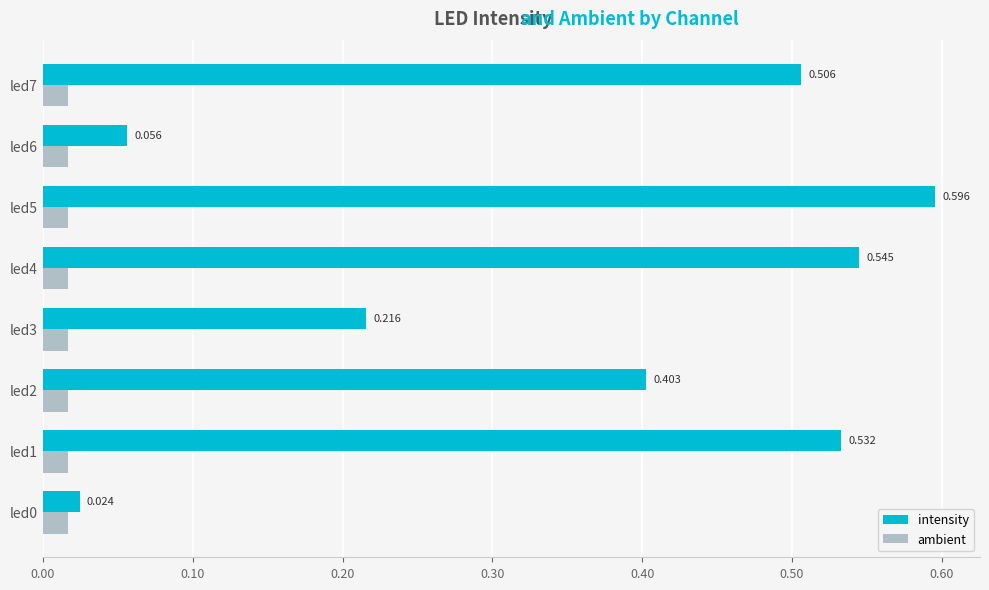

Rank the series by their maximum value, from highest to lowest.

intensity, ambient